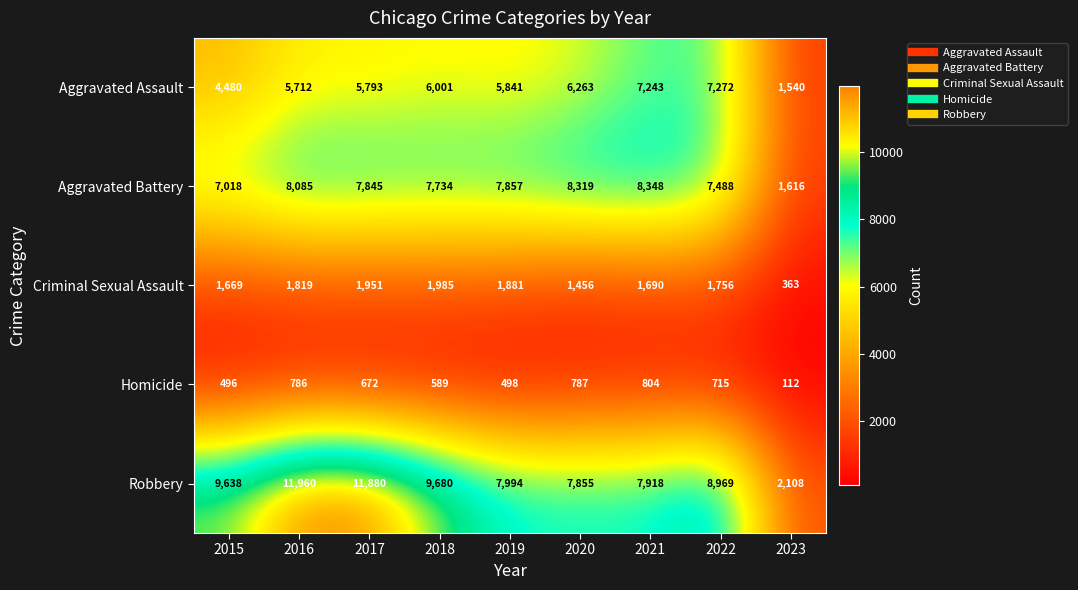

Which series has the largest range (max minus min)?

Robbery